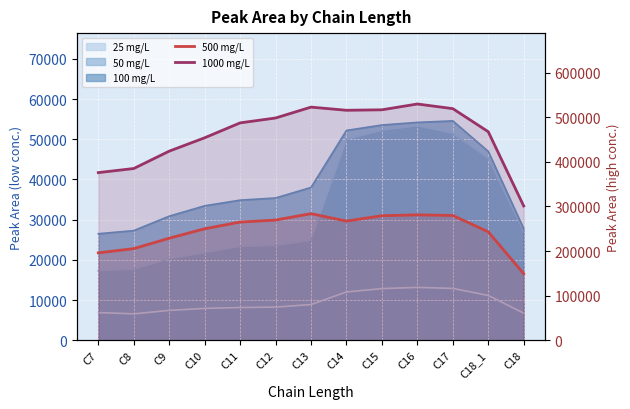

In 500 mg/L, how many points are lower than both neighbors (excluding endpoints)?

1